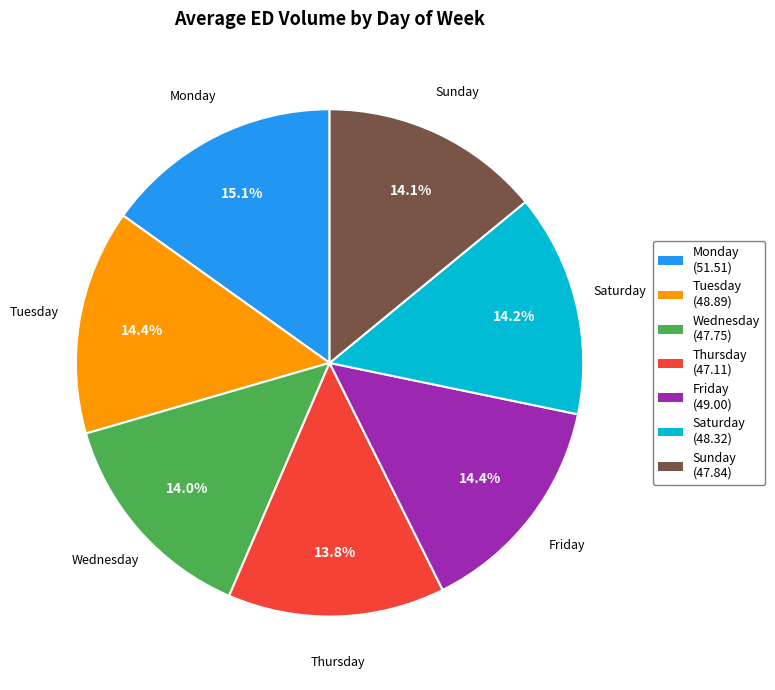

Which slice is the largest?

Monday